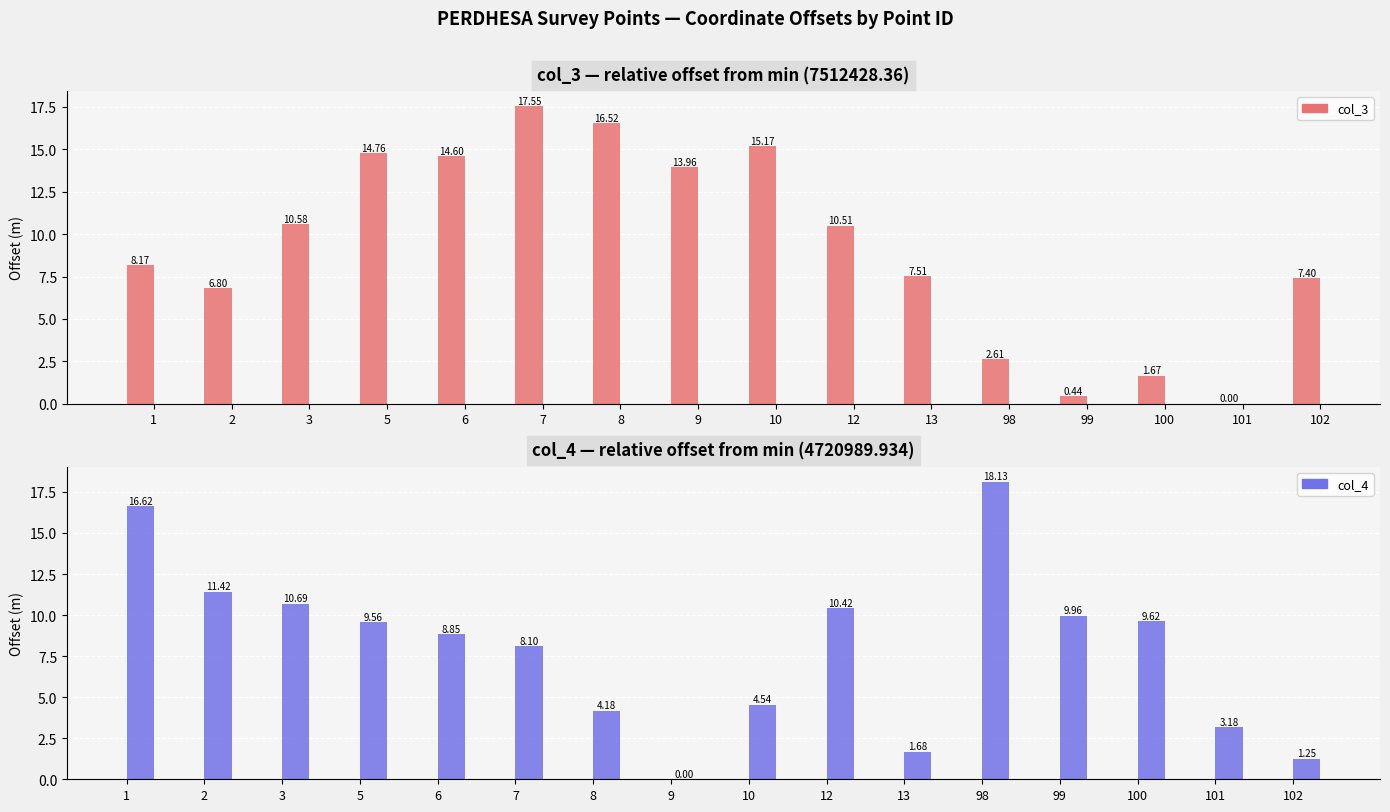

What is the maximum value for col_4?

18.1